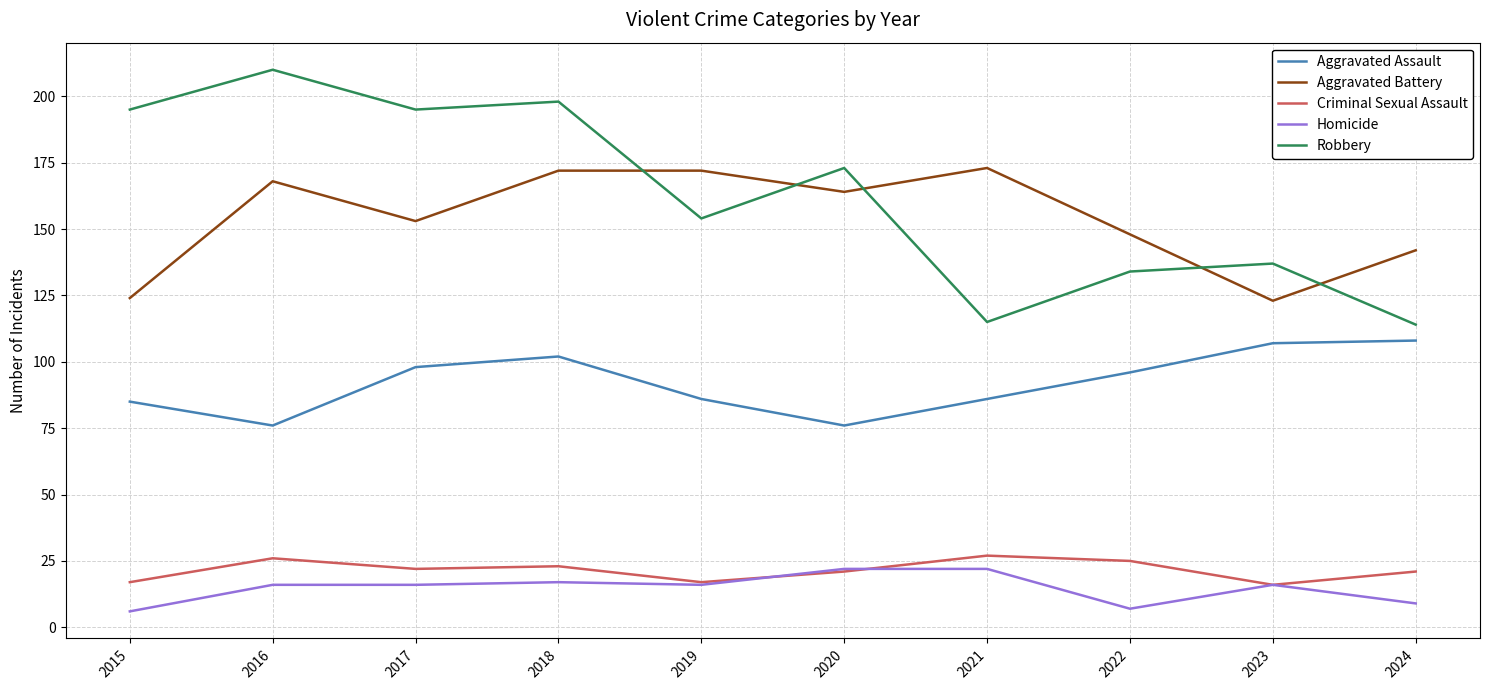

In Robbery, how many points are higher than both neighbors (excluding endpoints)?

4